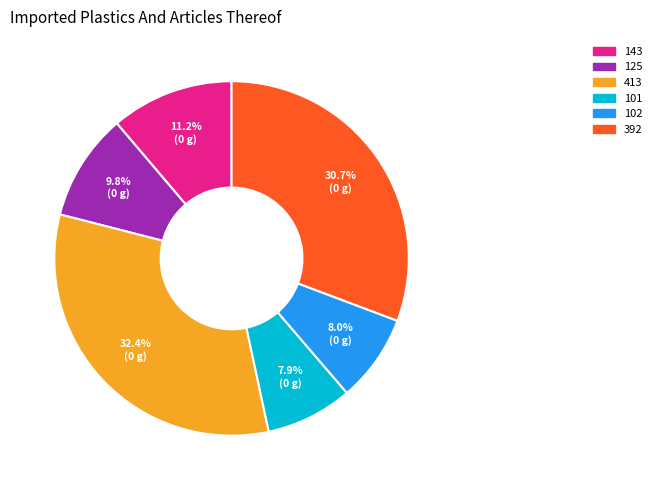

How many segments does this pie chart have?

6